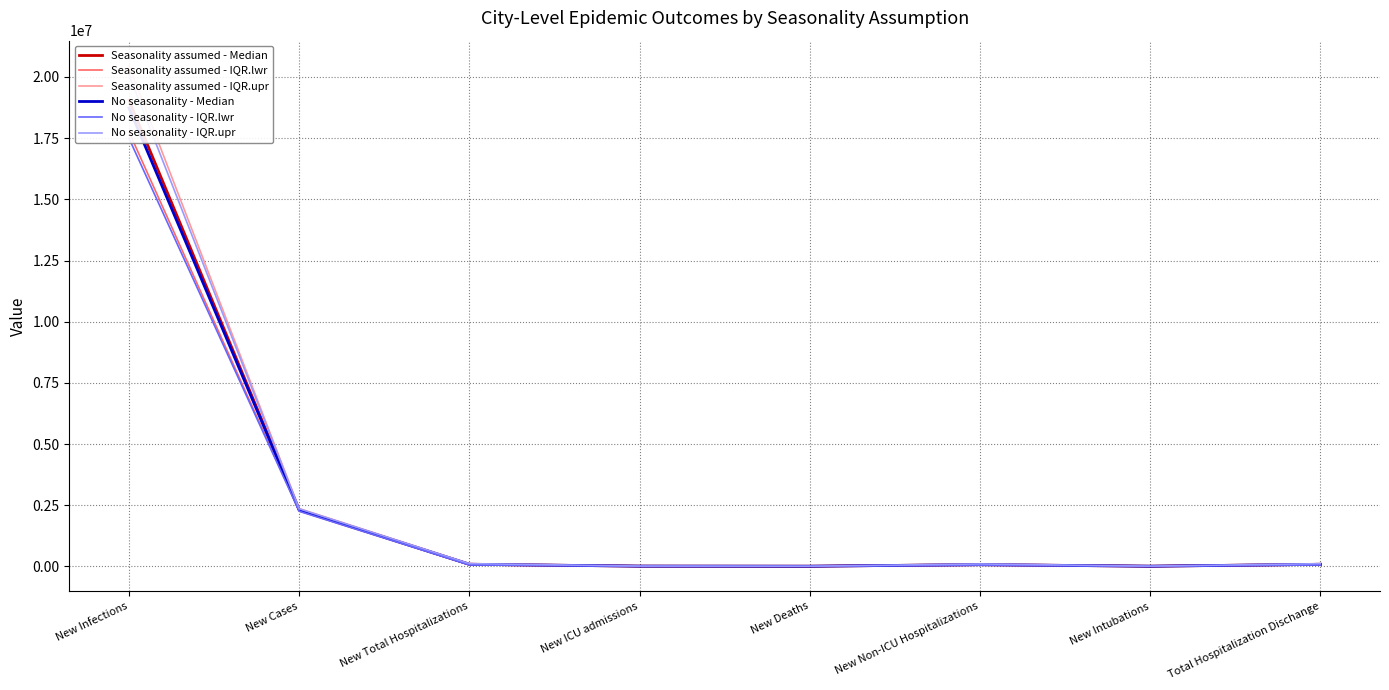

What is the total value across all series at New Intubations?

63802